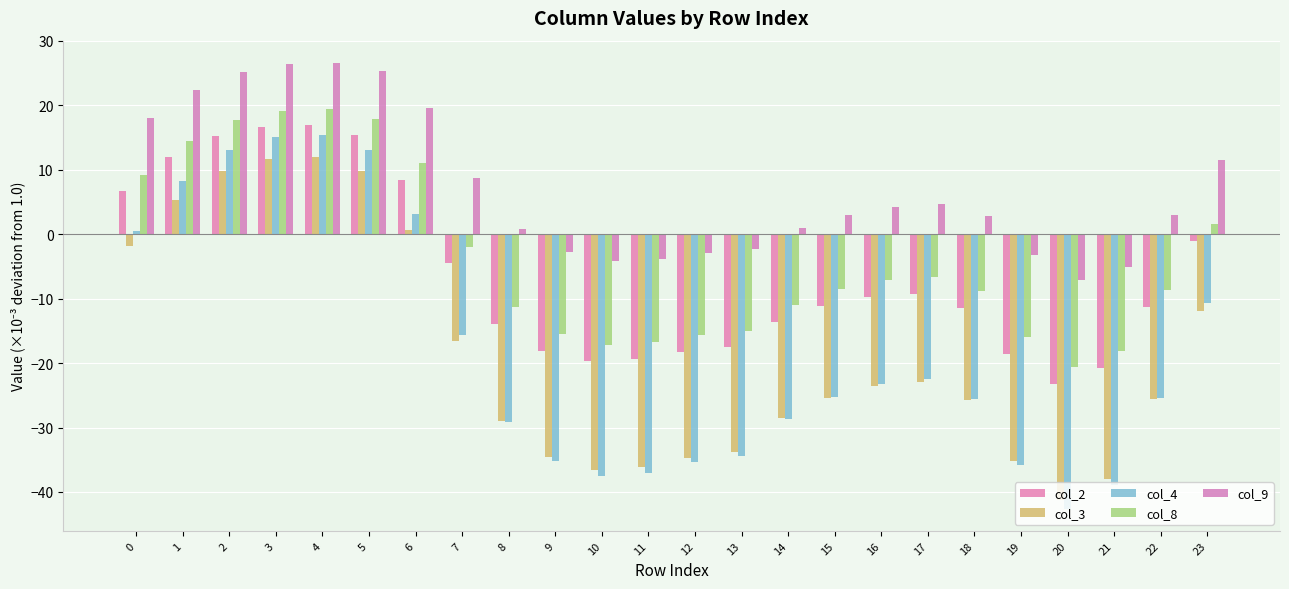

Count the number of data series in this chart.

5